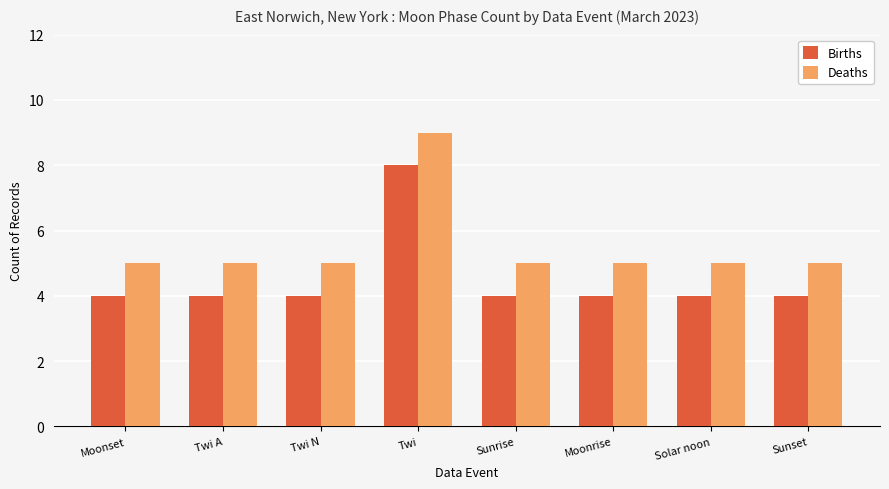

What is the approximate value of Deaths at Twi A?

5